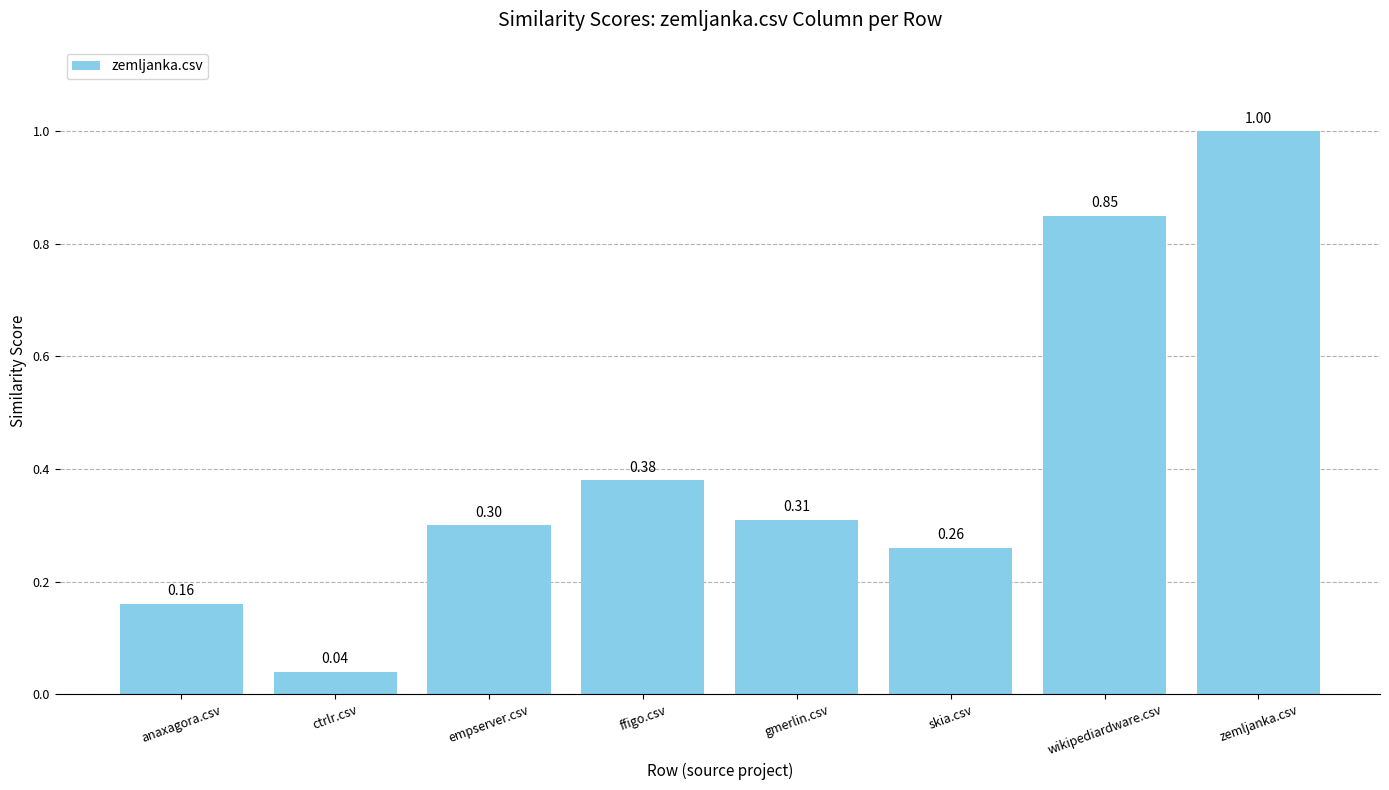

Rank the categories by value from highest to lowest.

zemljanka.csv, wikipediardware.csv, ffigo.csv, gmerlin.csv, empserver.csv, skia.csv, anaxagora.csv, ctrlr.csv